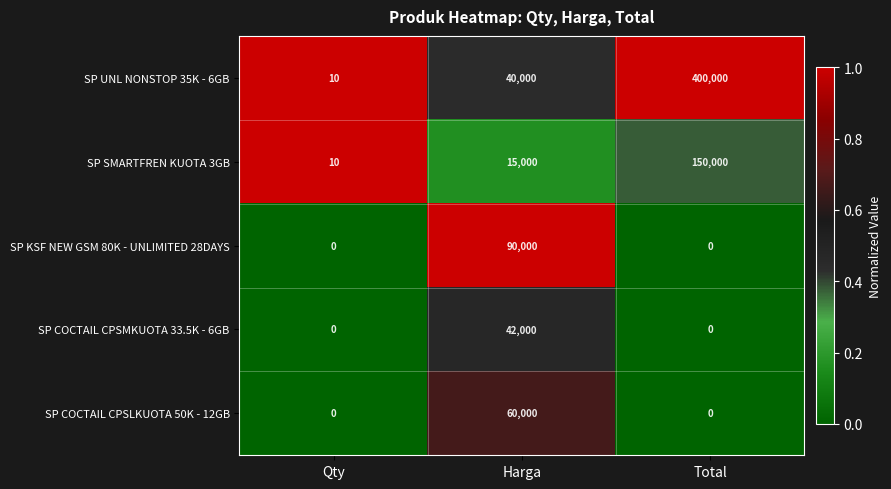

Reading right to left, transcribe all the data shown in this chart.

SP UNL NONSTOP 35K - 6GB: 400000	40000	10
SP SMARTFREN KUOTA 3GB: 150000	15000	10
SP KSF NEW GSM 80K - UNLIMITED 28DAYS: 0	90000	0
SP COCTAIL CPSMKUOTA 33.5K - 6GB: 0	42000	0
SP COCTAIL CPSLKUOTA 50K - 12GB: 0	60000	0